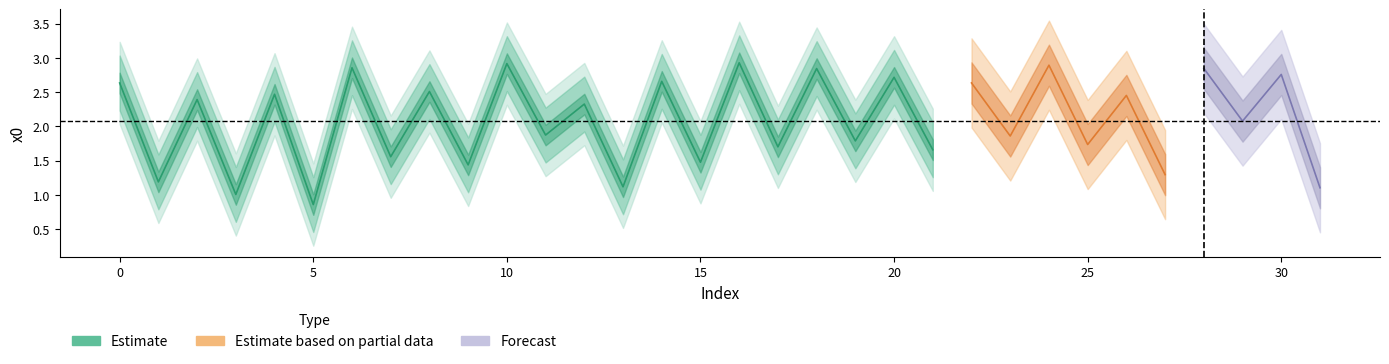

How many categories are shown in the chart?

32